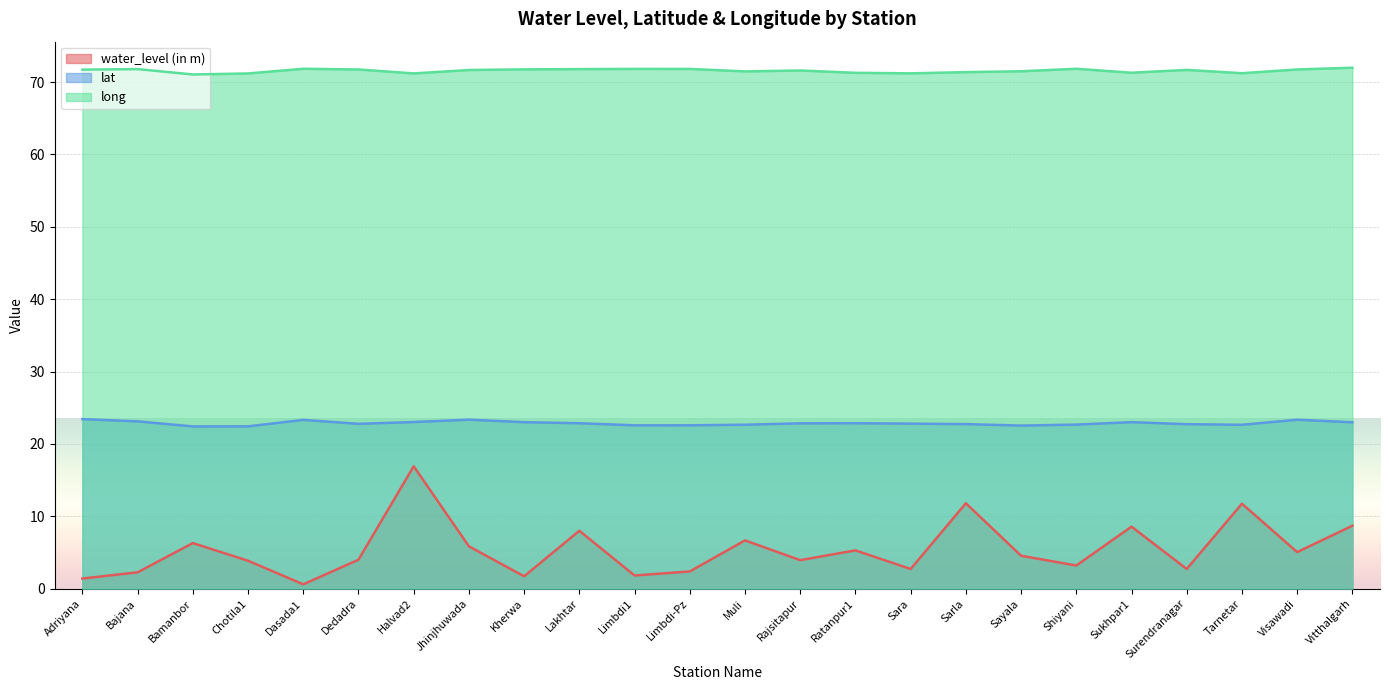

At Bamanbor, list the series in order from largest to smallest.

long, lat, water_level (in m)